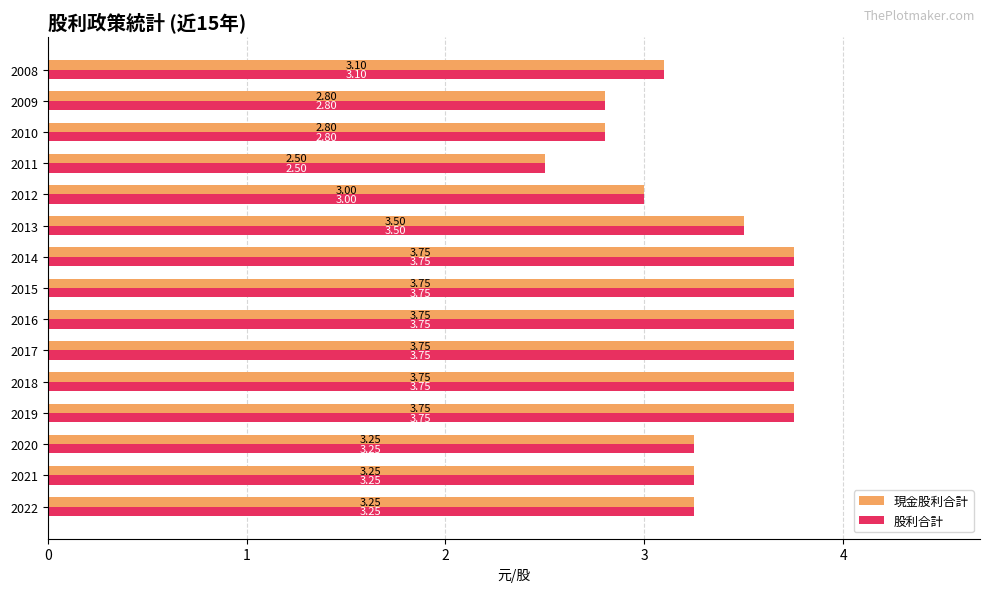

What is the average value of the 現金股利合計 series?

3.3